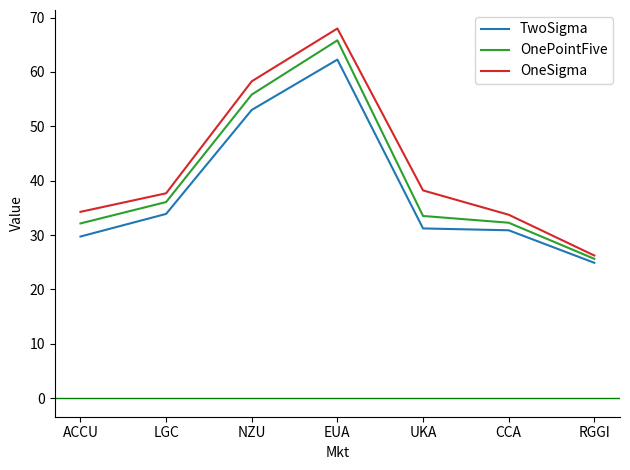

Which category has the lowest value in the TwoSigma series?

RGGI